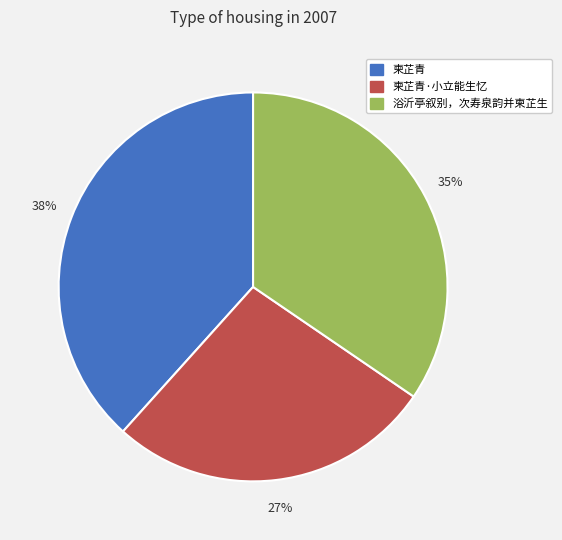

Is there any slice that represents more than half of the pie?

No